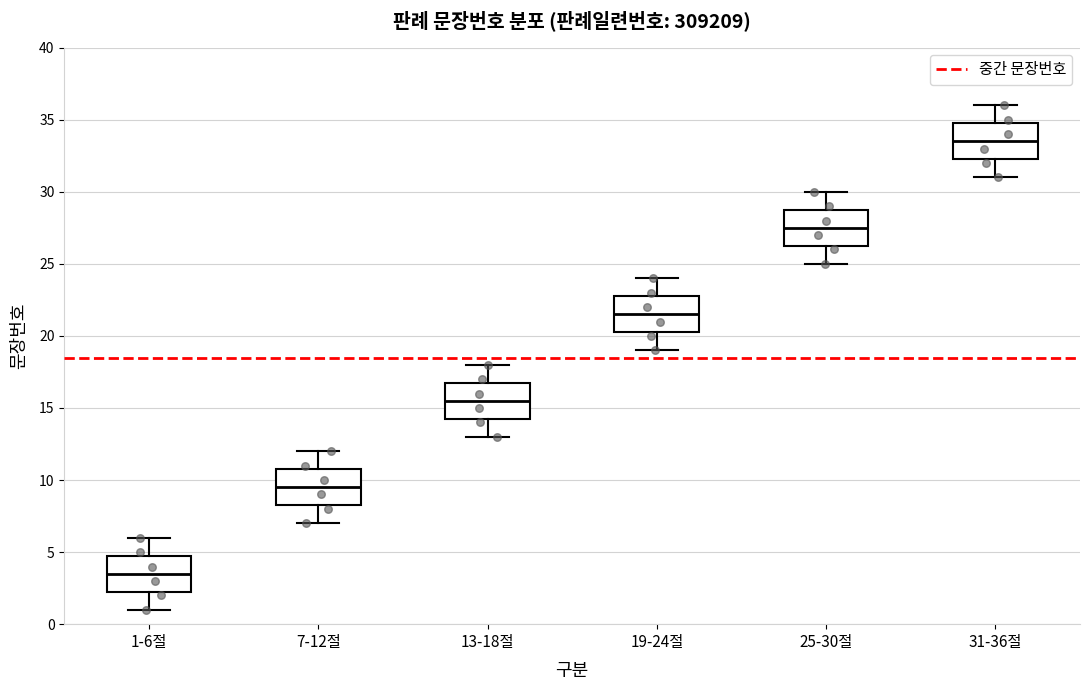

Reading left to right, read every box against the y-axis: the position of its median line, the range the box covers, and the ends of its whiskers. The values are not printed on the chart, so give them approximately, as read against the axis.

1-6절: median 3.5, box 2.5 to 5.0, whiskers 1.0 to 6.0
7-12절: median 9.5, box 8.5 to 11.0, whiskers 7.0 to 12.0
13-18절: median 15.5, box 14.5 to 17.0, whiskers 13.0 to 18.0
19-24절: median 21.5, box 20.5 to 23.0, whiskers 19.0 to 24.0
25-30절: median 27.5, box 26.5 to 29.0, whiskers 25.0 to 30.0
31-36절: median 33.5, box 32.5 to 35.0, whiskers 31.0 to 36.0